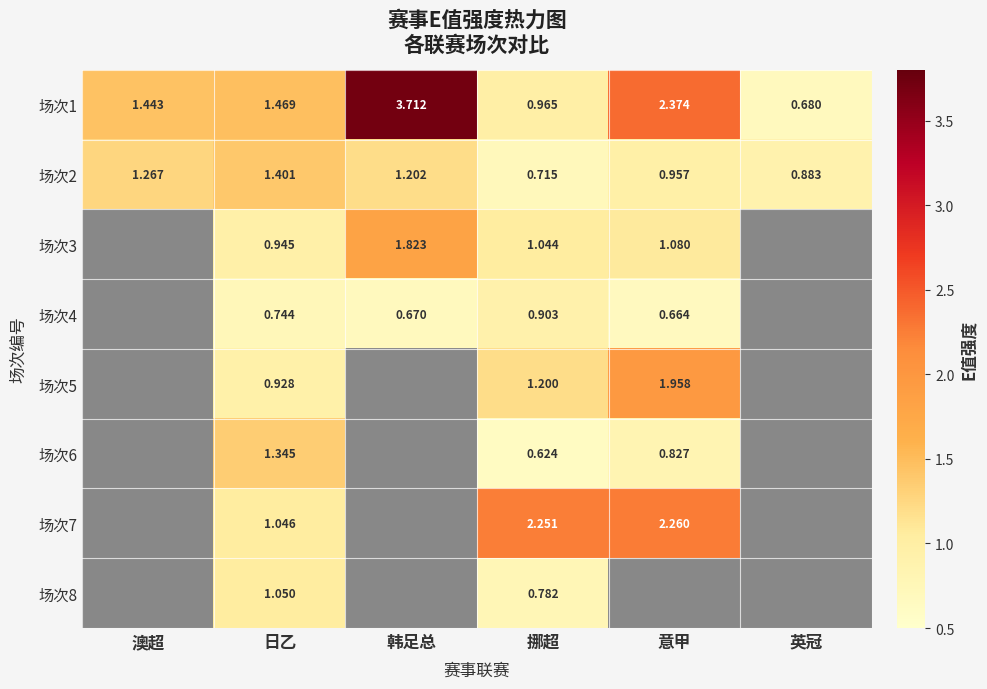

Where does the 场次1 series first go above 1?

澳超